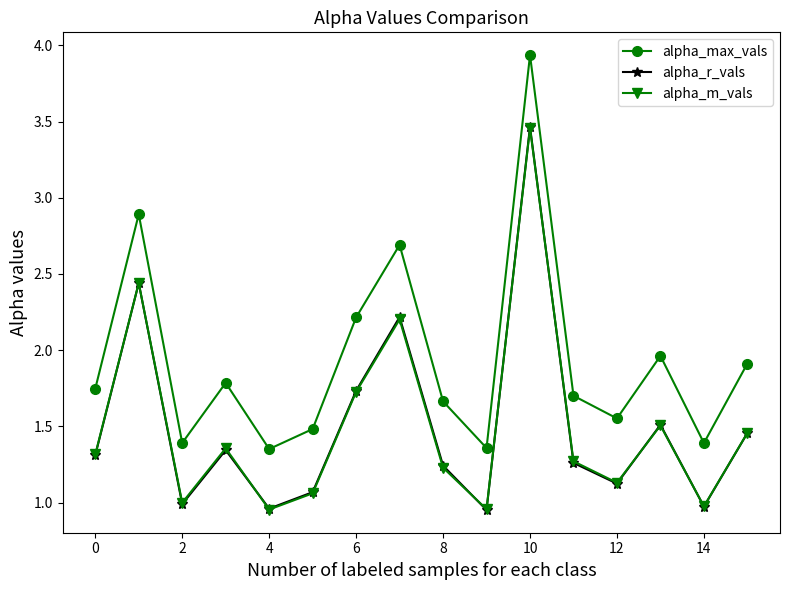

How many interior local peaks does the alpha_r_vals series have?

5